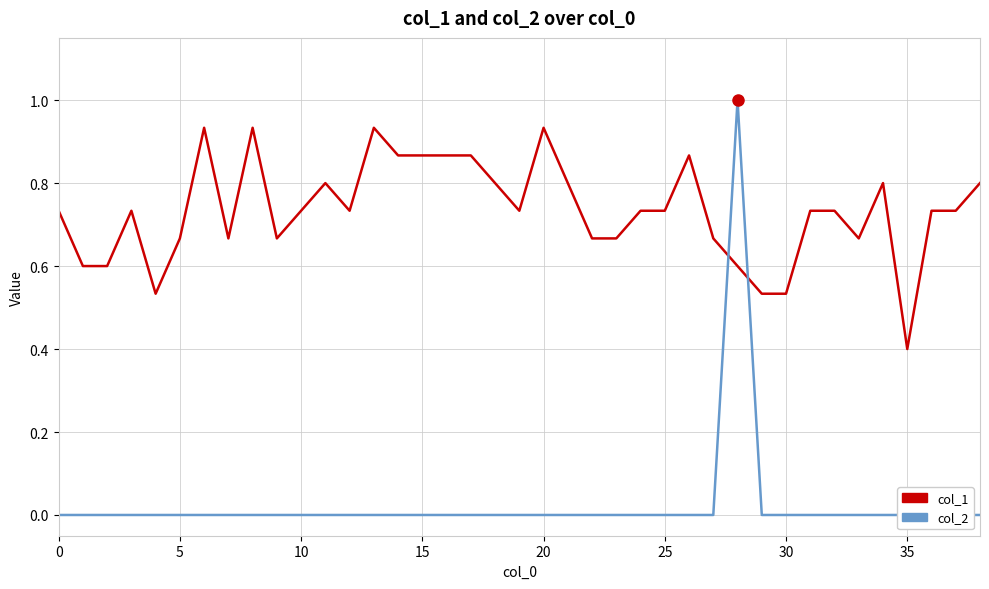

How many categories are shown in the chart?

39